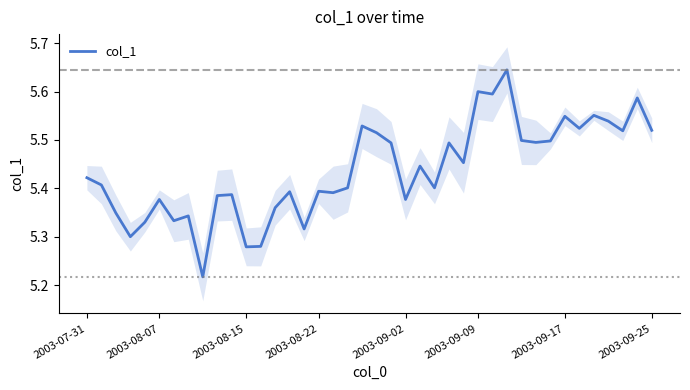

Does the chart display data point markers on the line(s)?

No